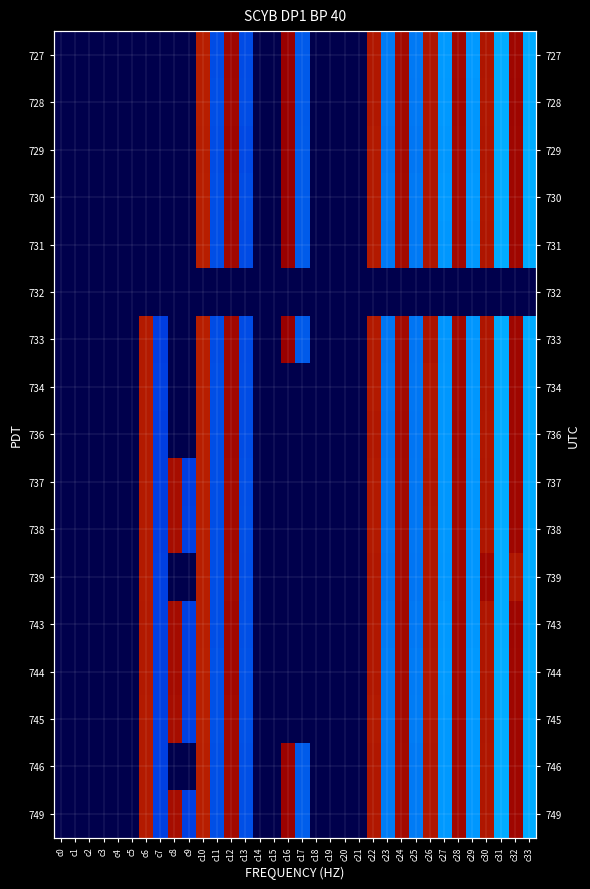

What is the difference between the 746 values at c6 and c30?

3.4